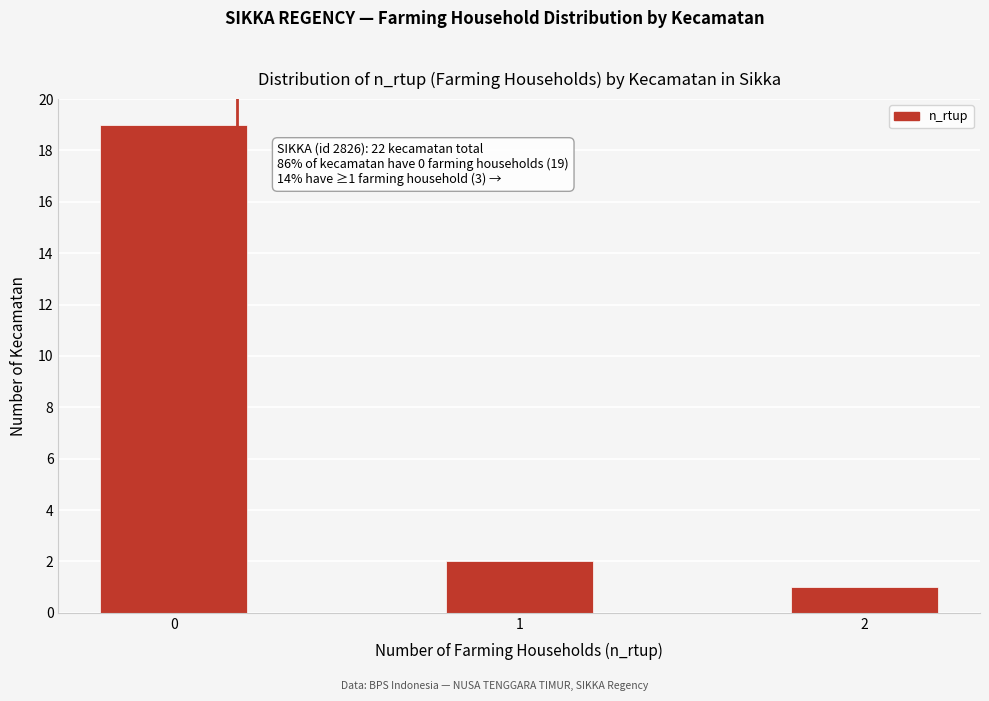

Which range on the x-axis has the tallest bar?

-0.25 to 0.25